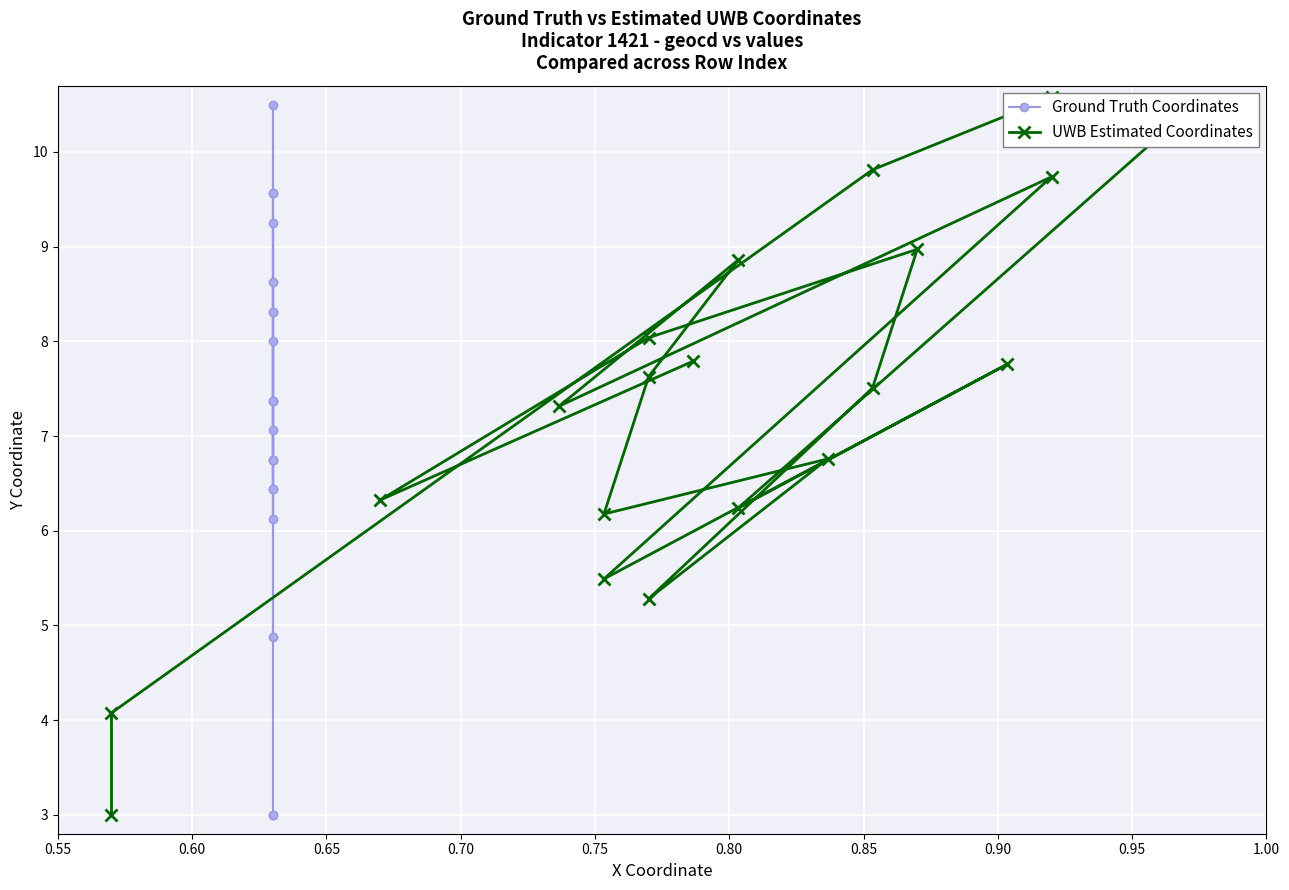

Which series ends up on top after the final intersection of UWB Estimated Coordinates and Ground Truth Coordinates?

UWB Estimated Coordinates